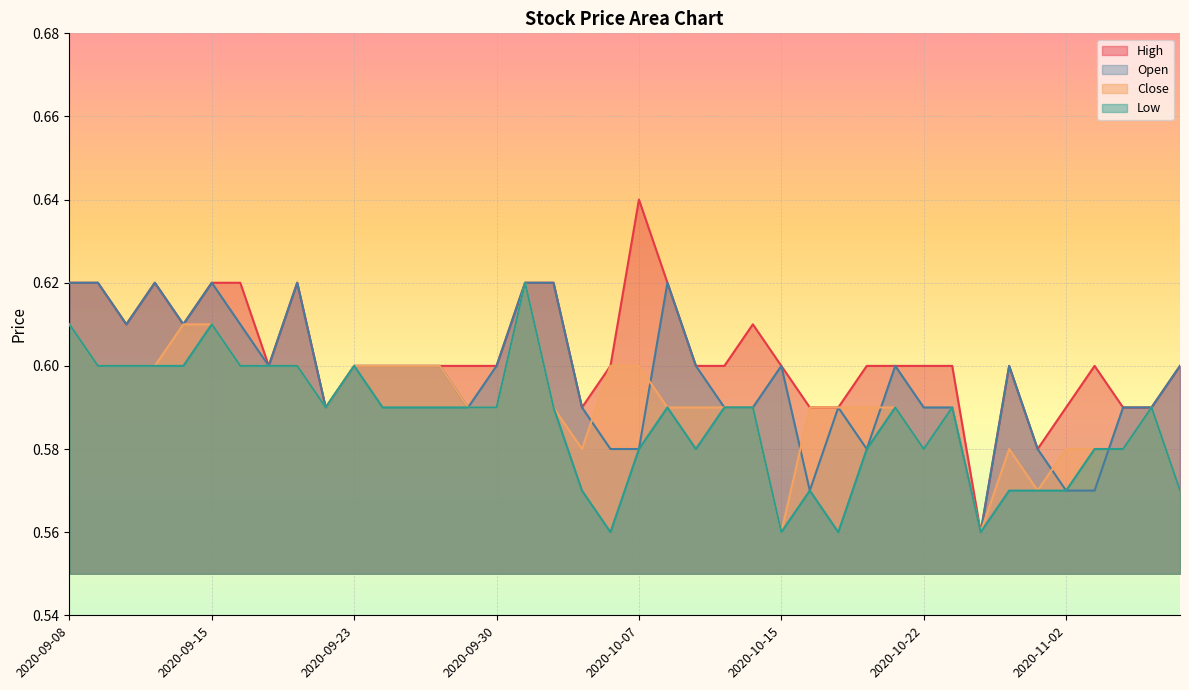

What is the minimum value shown in the chart?

0.6